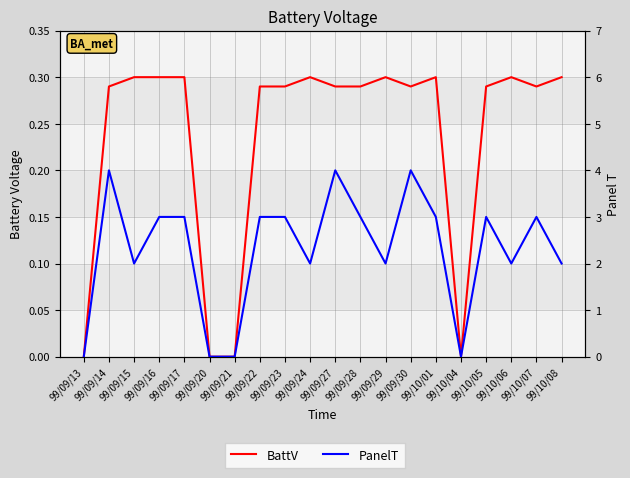

Read the BattV value at 99/09/15.

0.3